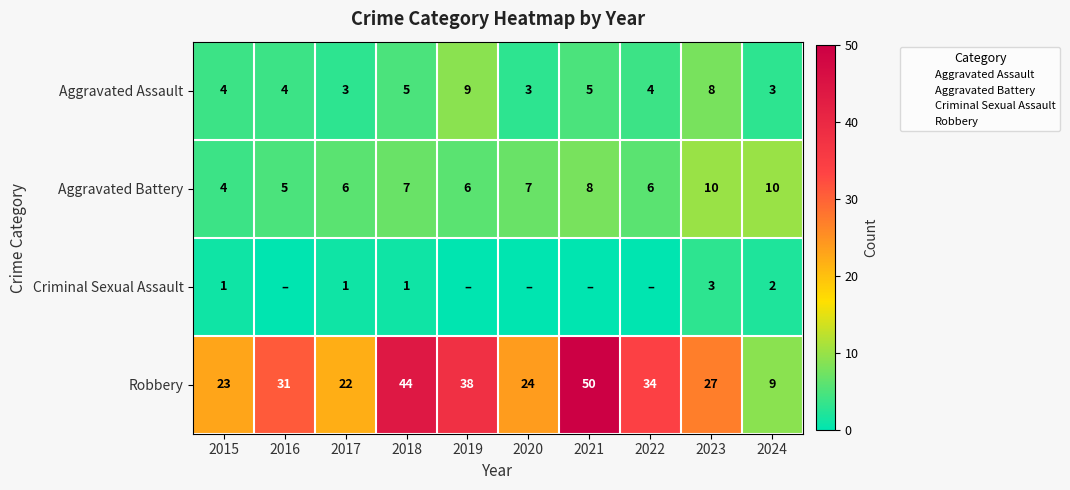

What is the difference between the maximum and second lowest values in the Criminal Sexual Assault series?

3